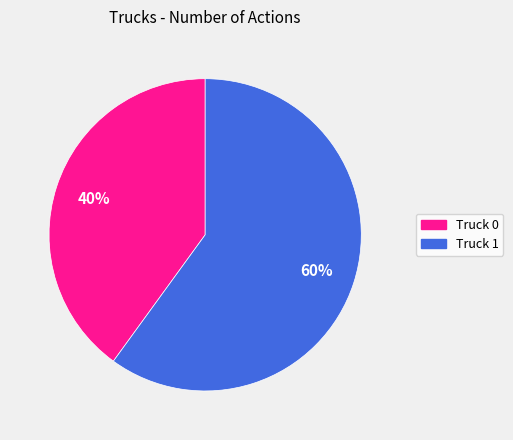

What is the majority slice?

Truck 1